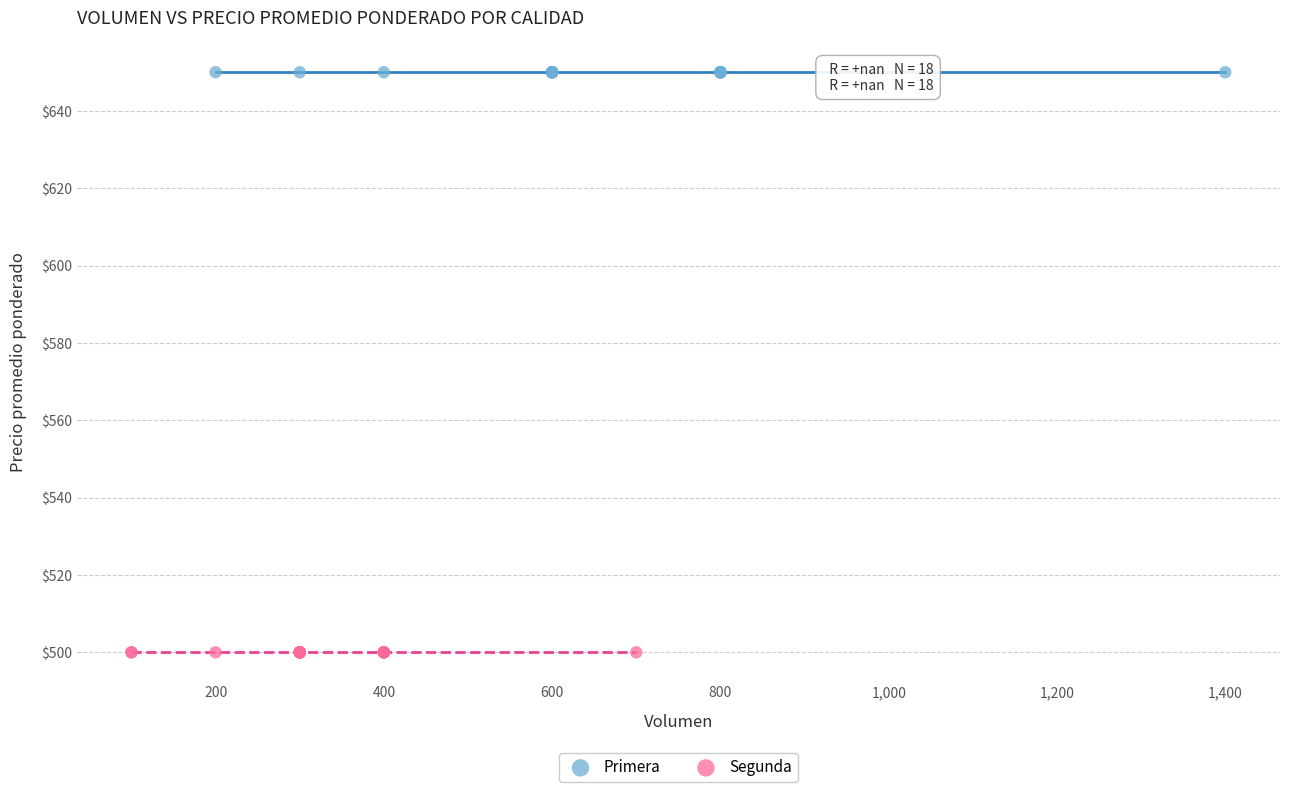

Which series contains the highest Y value?

Primera